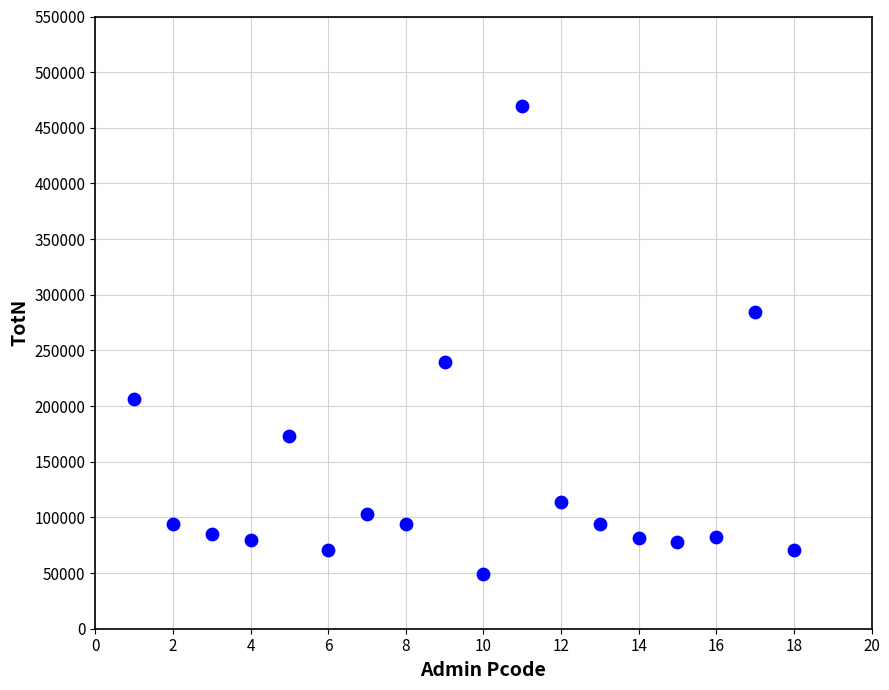

What is the range of X values (max minus min)?

17